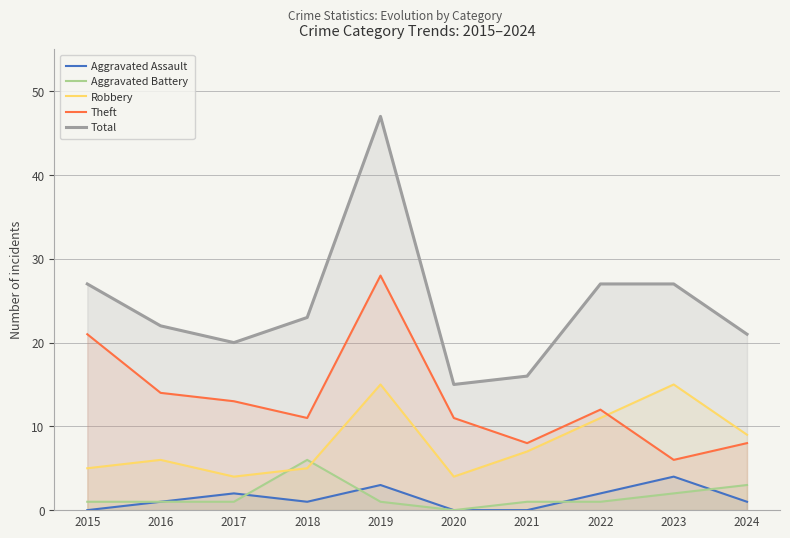

In Aggravated Assault, how many points are lower than both neighbors (excluding endpoints)?

1